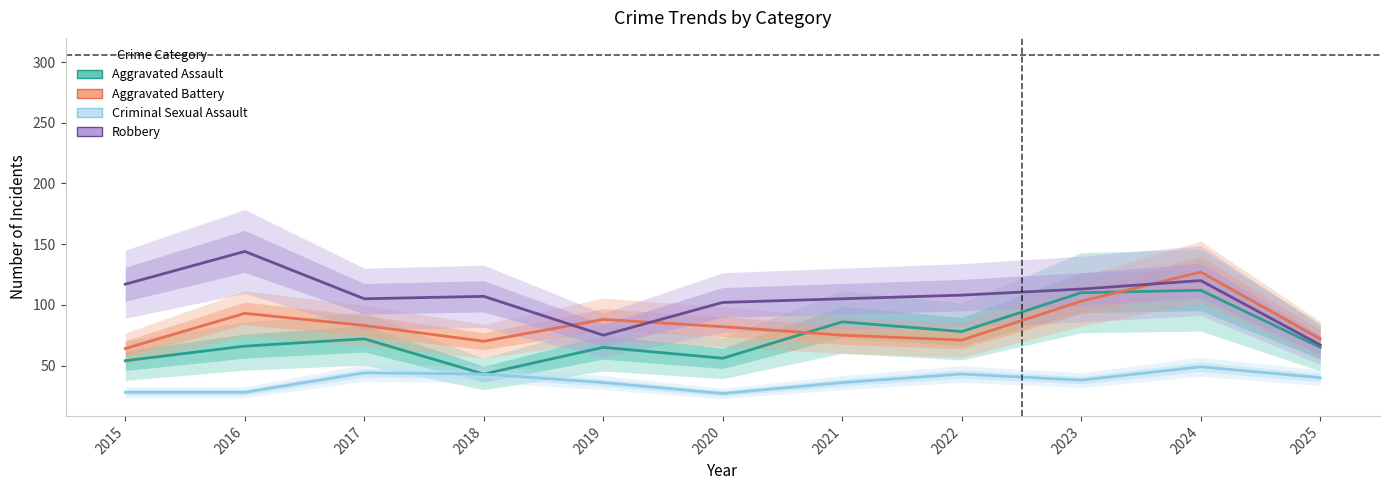

How many lines are shown in the chart?

4